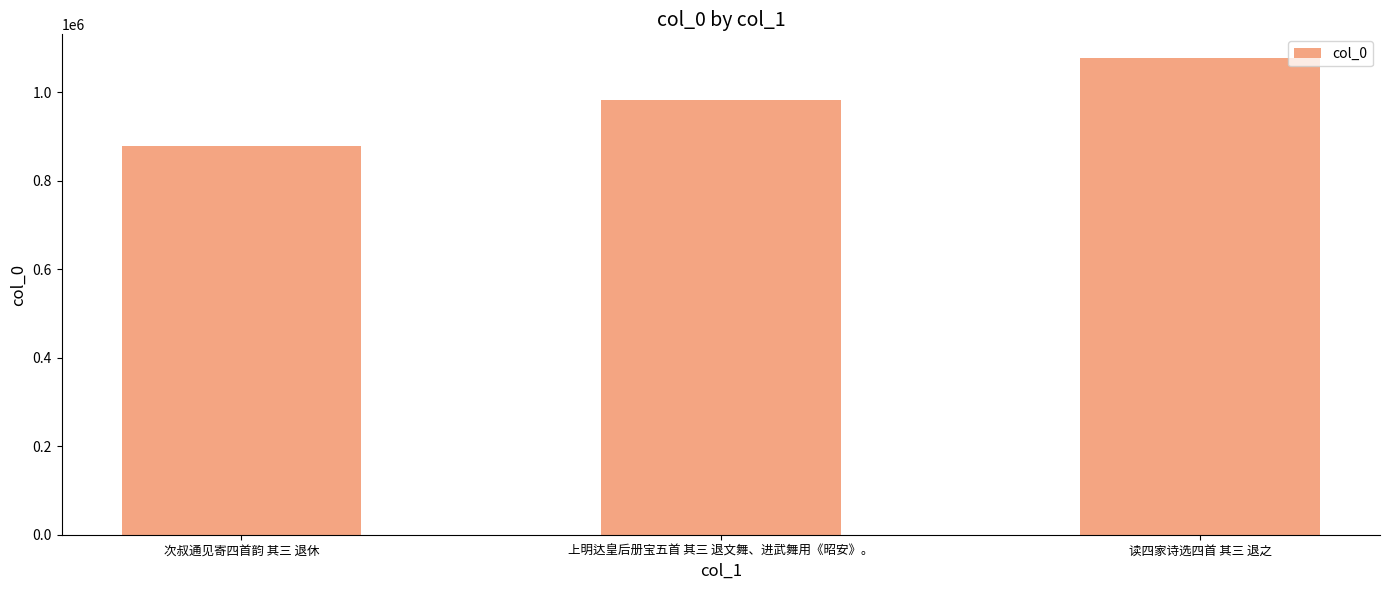

Count the number of data series in this chart.

1